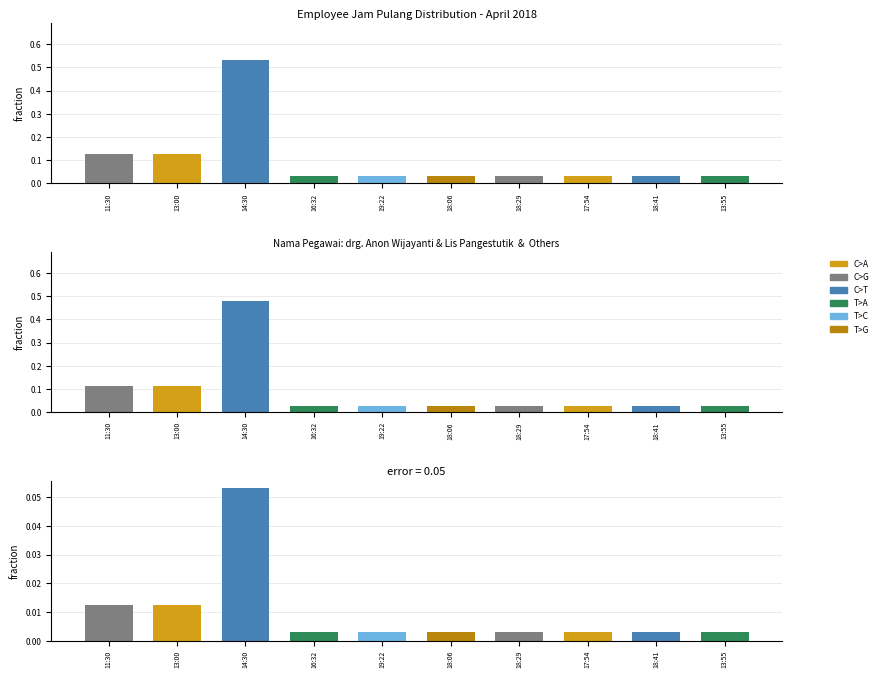

What is the label of the 1st bar from the right?

13:55